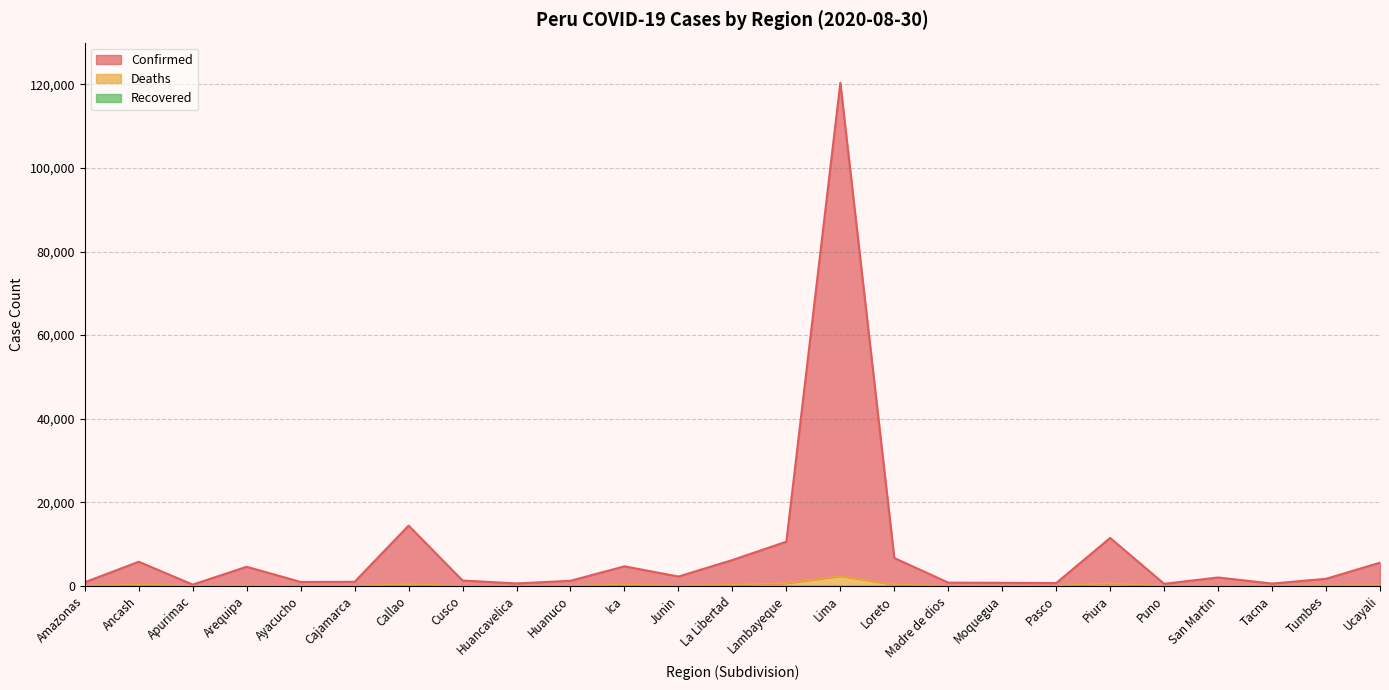

Reading right to left, list all the values displayed in this chart.

Confirmed: Ucayali=5538	Tumbes=1676	Tacna=540	San Martin=1990	Puno=480	Piura=11459	Pasco=654	Moquegua=716	Madre de dios=760	Loreto=6656	Lima=120385	Lambayeque=10568	La Libertad=6168	Junin=2219	Ica=4667	Huanuco=1201	Huancavelica=573	Cusco=1265	Callao=14408	Cajamarca=958	Ayacucho=923	Arequipa=4559	Apurimac=293	Ancash=5761	Amazonas=850
Deaths: Ucayali=117	Tumbes=91	Tacna=5	San Martin=38	Puno=9	Piura=573	Pasco=11	Moquegua=4	Madre de dios=11	Loreto=307	Lima=2349	Lambayeque=635	La Libertad=252	Junin=25	Ica=292	Huanuco=18	Huancavelica=4	Cusco=5	Callao=391	Cajamarca=11	Ayacucho=8	Arequipa=65	Apurimac=5	Ancash=318	Amazonas=27